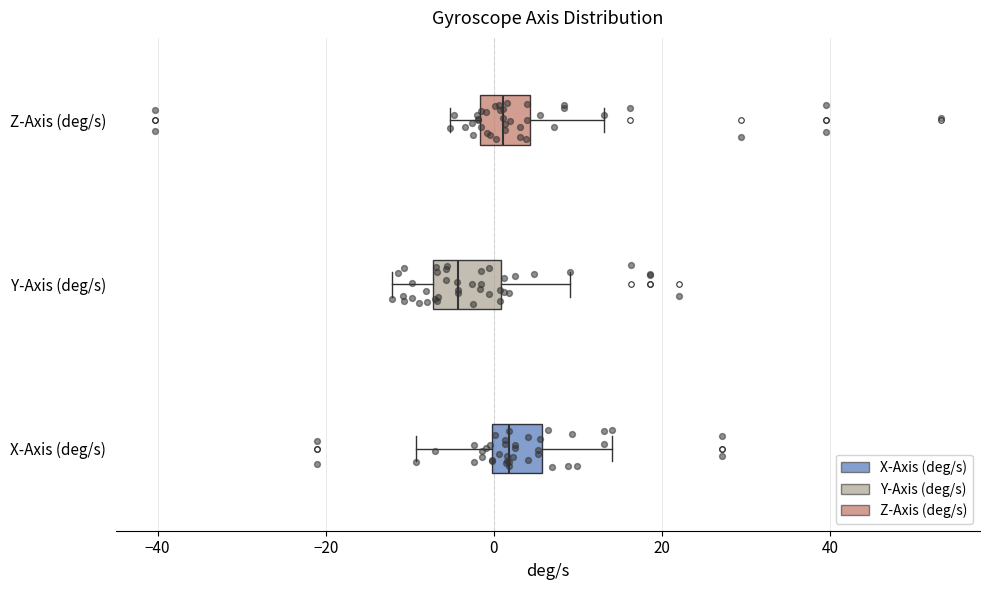

Reading bottom to top, read every box against the x-axis: the position of its median line, the range the box covers, and the ends of its whiskers. The values are not printed on the chart, so give them approximately, as read against the axis.

X-Axis (deg/s): median 2, box 0 to 6, whiskers -10 to 14
Y-Axis (deg/s): median -4, box -8 to 0, whiskers -12 to 10
Z-Axis (deg/s): median 2, box -2 to 4, whiskers -6 to 14